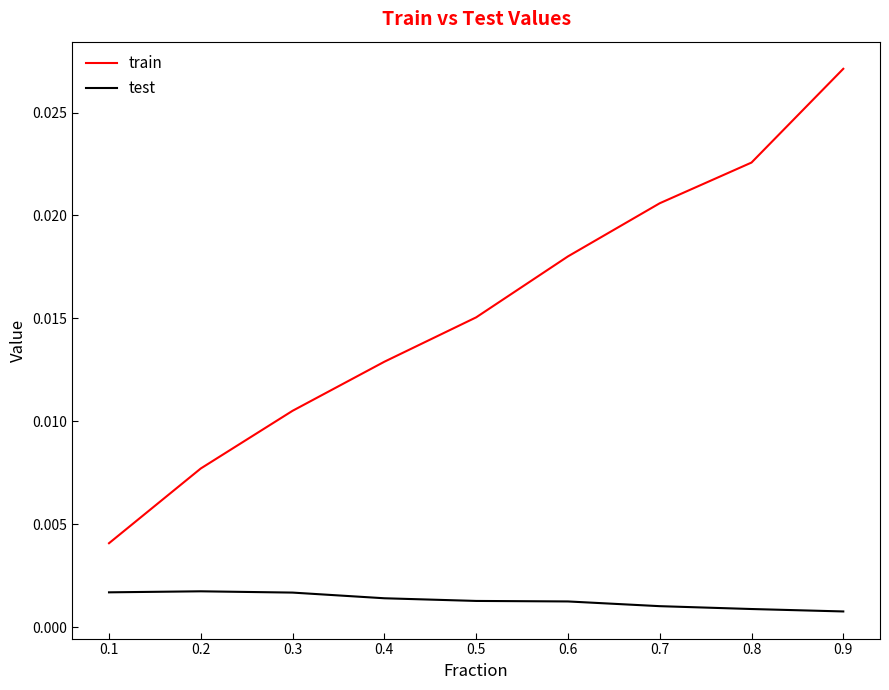

What are all the series names shown in the legend?

train, test